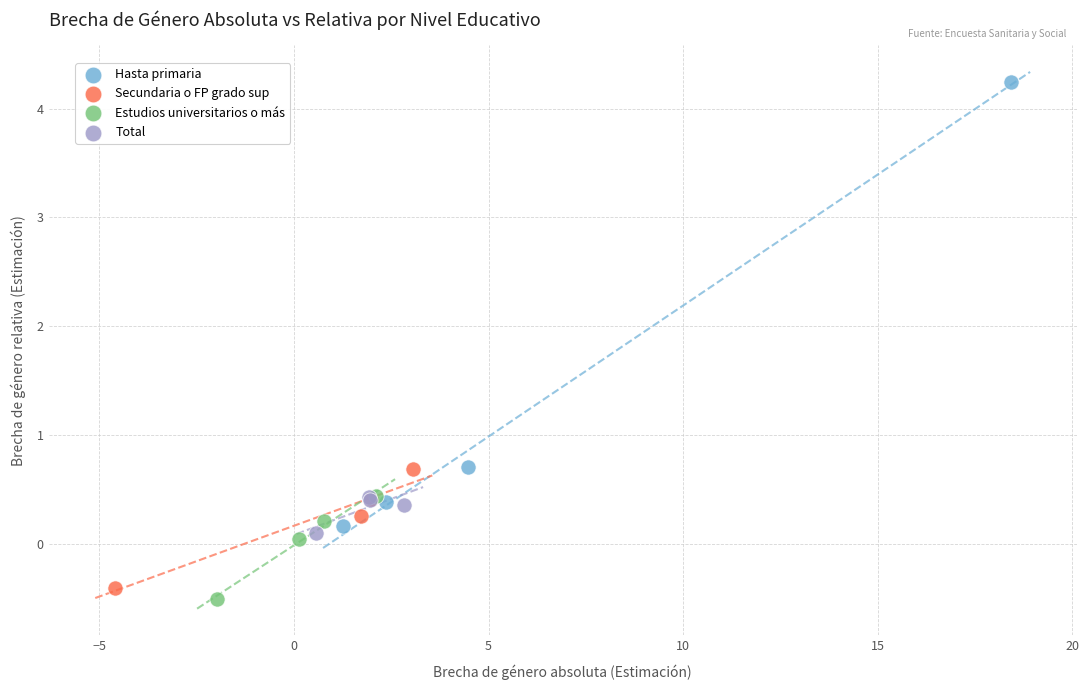

Which series reaches the minimum Y coordinate?

Estudios universitarios o más